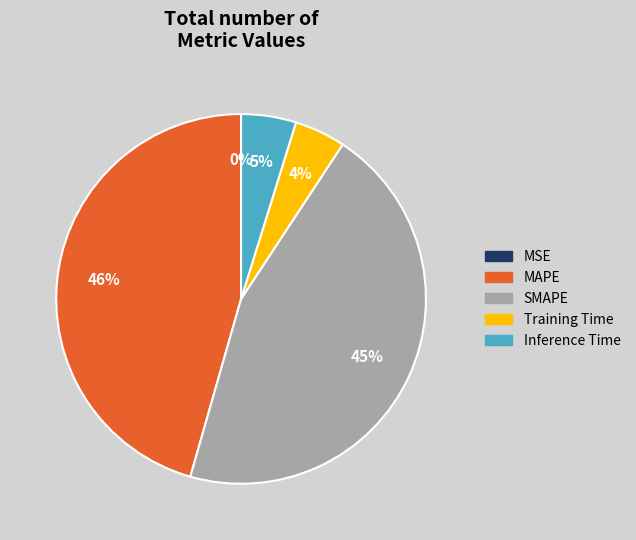

Is it true that MAPE is 46% of the pie?

True